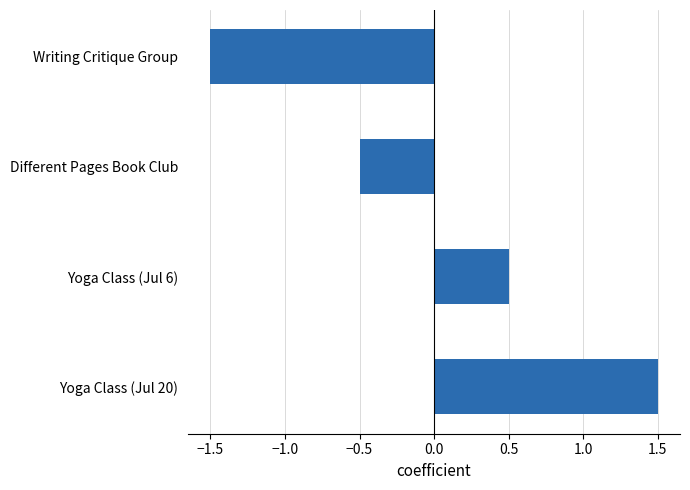

At which category does the chart reach its peak across all series?

Yoga Class (Jul 20)